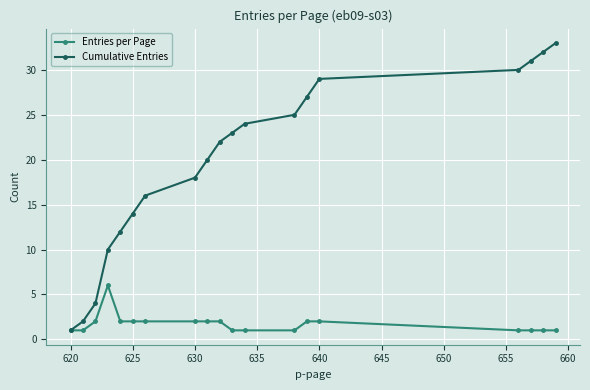

What is the value of the Cumulative Entries point at the 15th from the left?

29